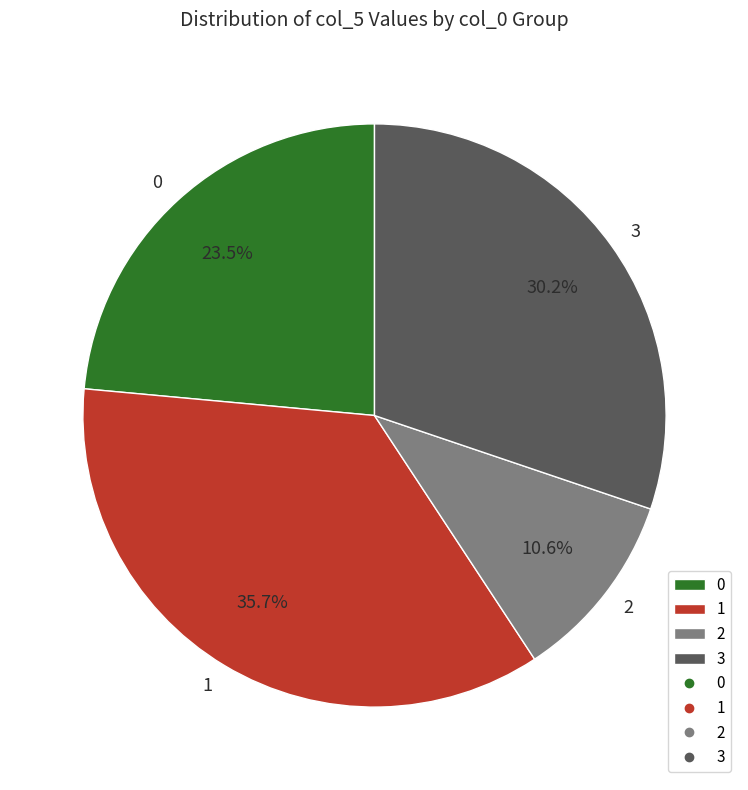

How many slices are in this pie chart?

4